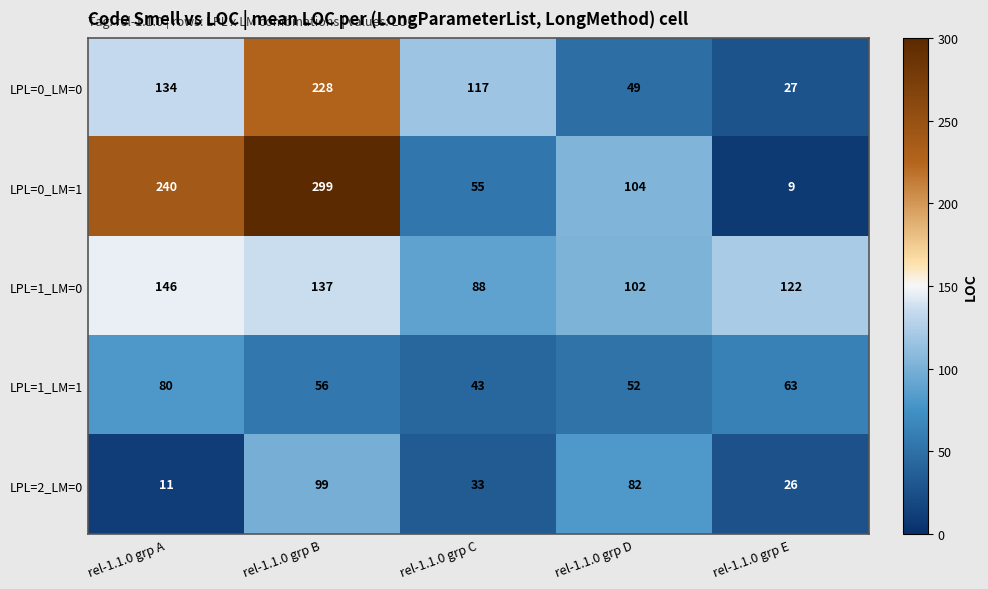

Reading left to right, list all the values displayed in this chart.

LPL=0_LM=0: 134	228	117	49	27
LPL=0_LM=1: 240	299	55	104	9
LPL=1_LM=0: 146	137	88	102	122
LPL=1_LM=1: 80	56	43	52	63
LPL=2_LM=0: 11	99	33	82	26